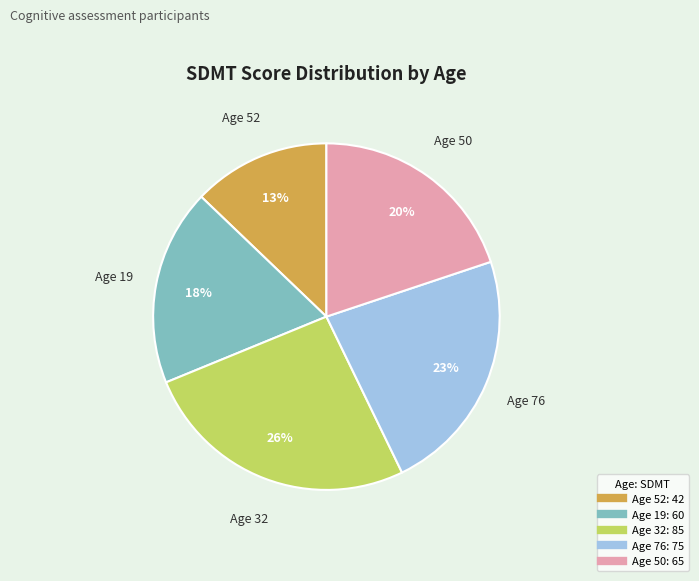

How many slices are in this pie chart?

5